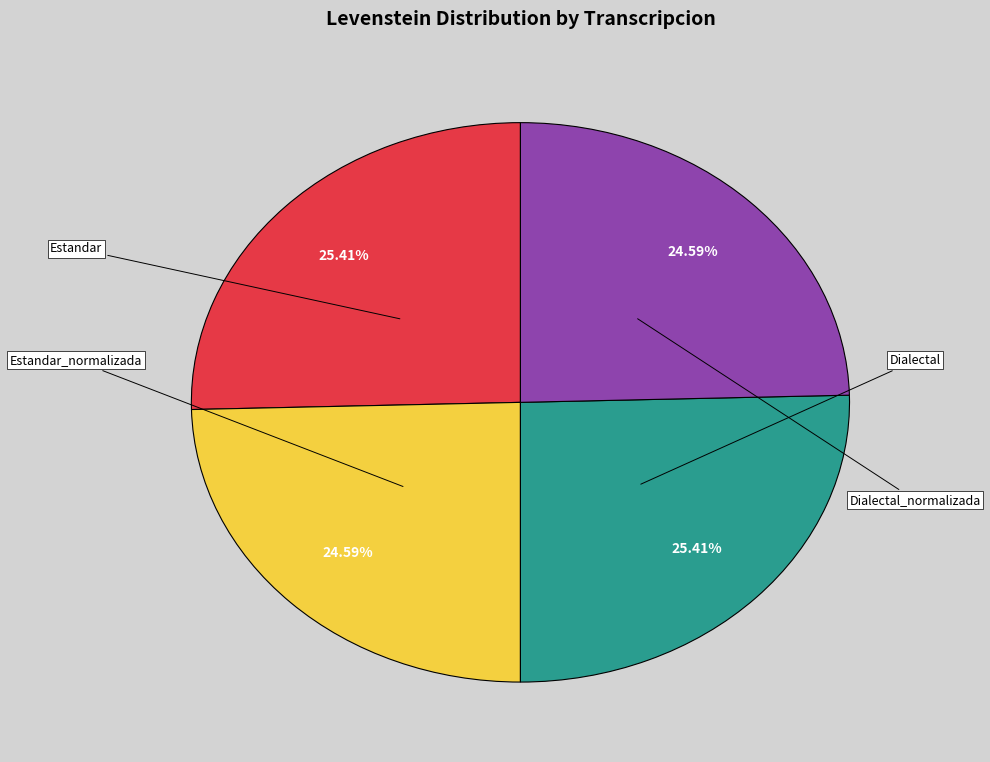

Does any single category account for the majority?

No